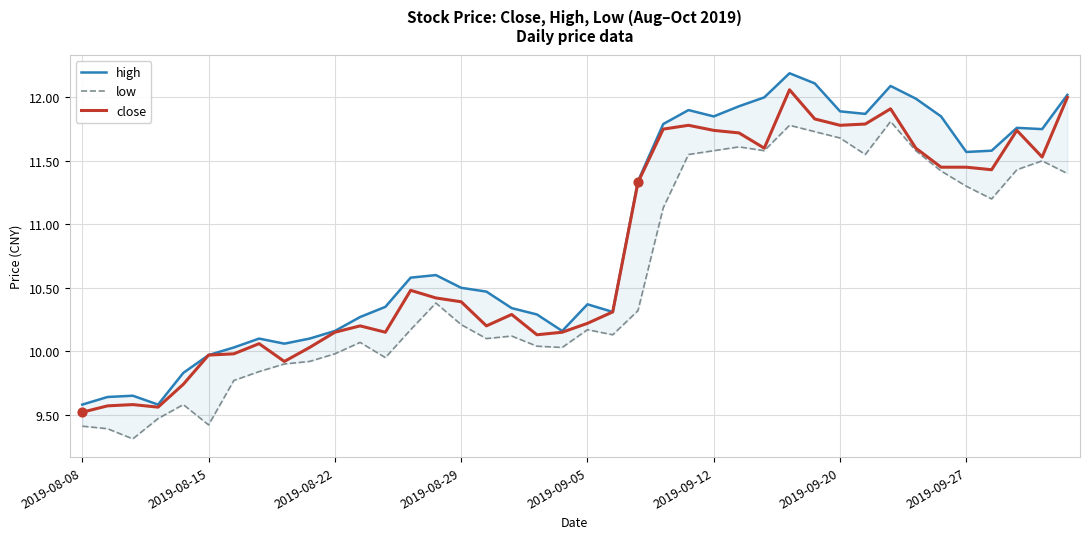

Is the value of low at 2019-08-29 greater than the value of high at 2019-08-29?

No